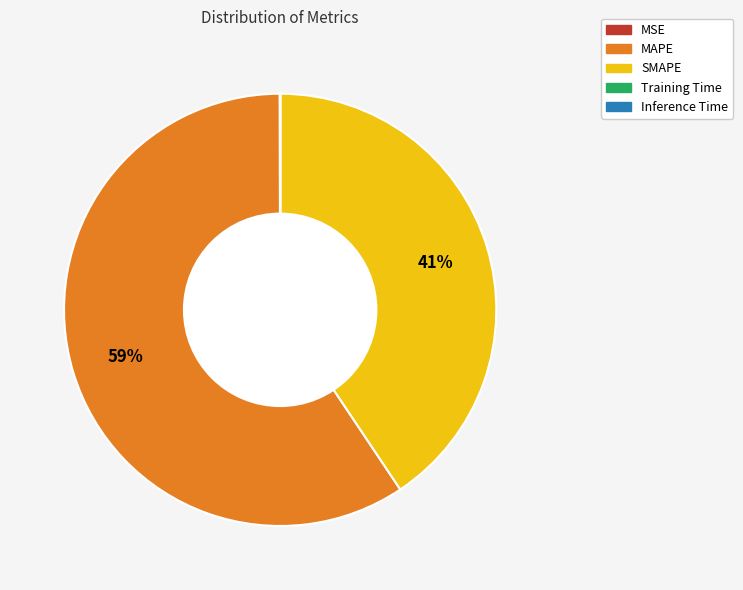

The SMAPE slice represents 41% of the pie. True or false?

True